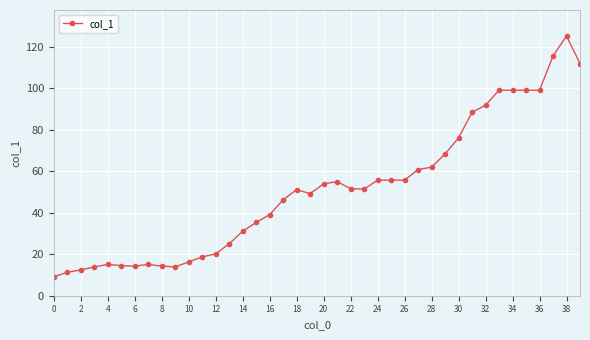

What is the average value?

51.1